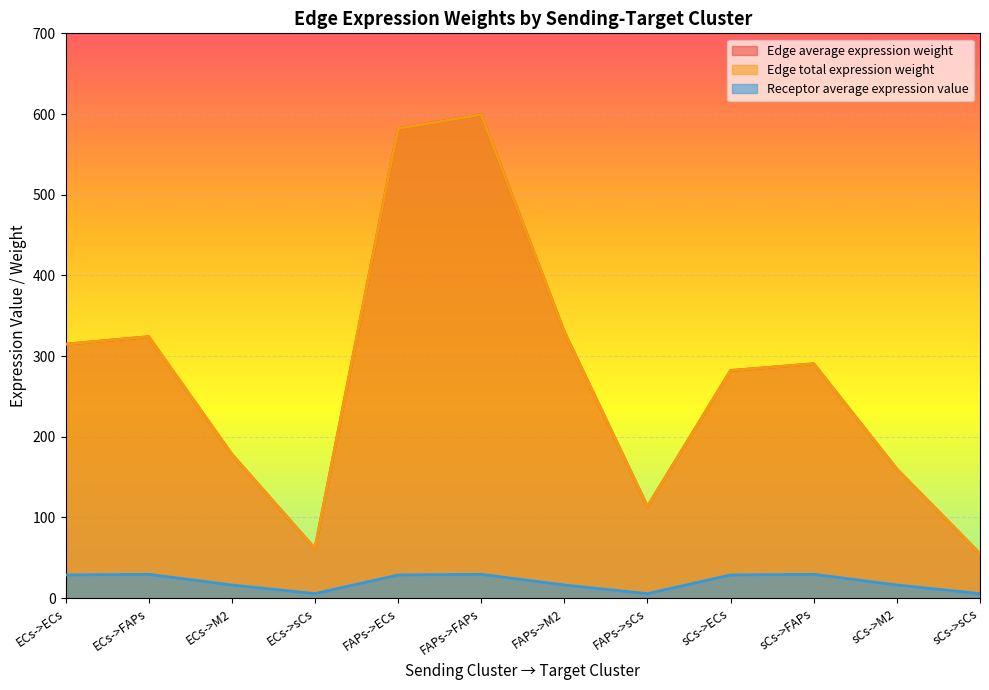

What value does the Edge average expression weight series have at FAPs->sCs?

113.6